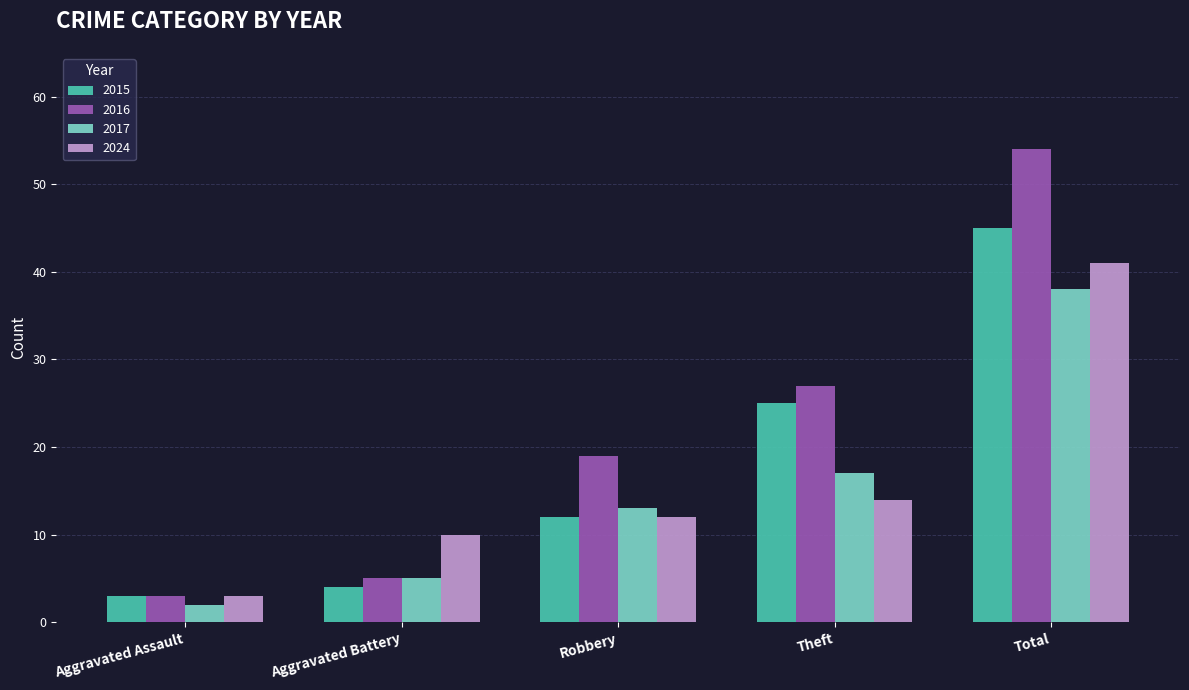

What is the spread (max minus min) of values at Robbery?

7